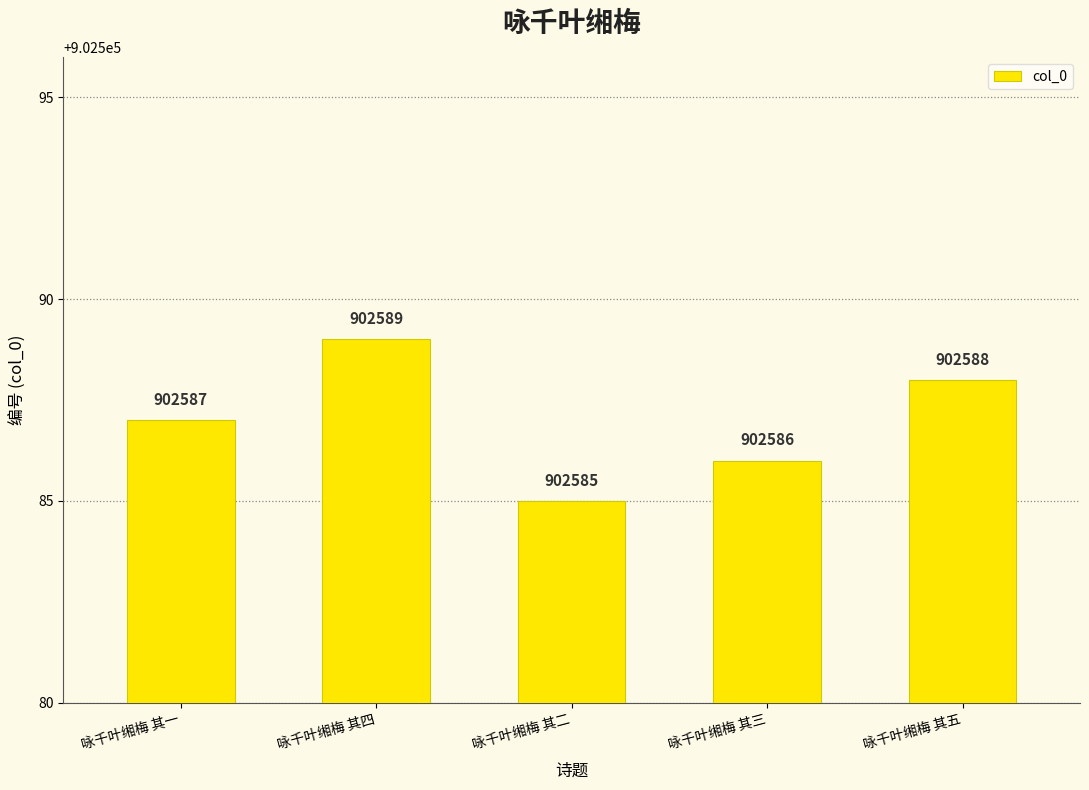

What is the change in value from 咏千叶缃梅 其一 to 咏千叶缃梅 其四?

+2